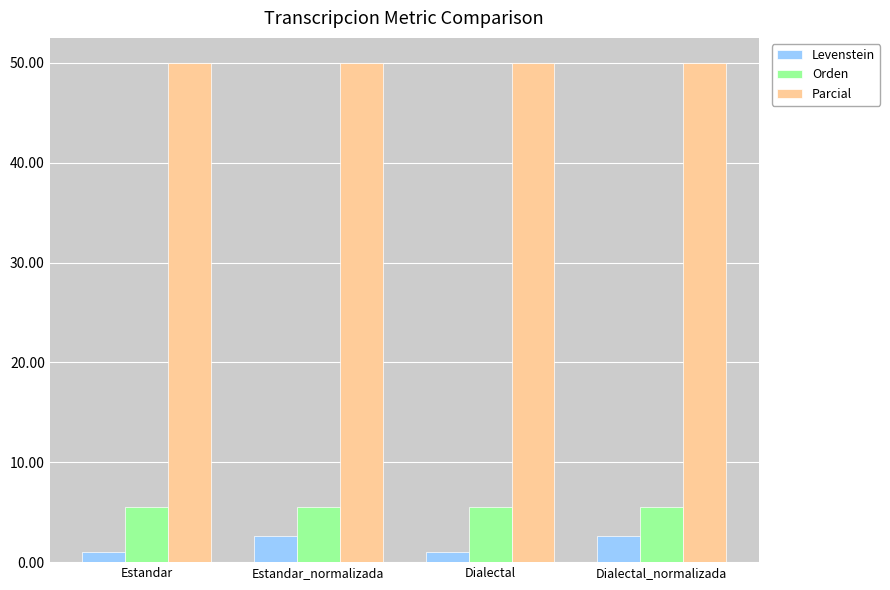

What is the label of the 3rd bar from the left?

Dialectal